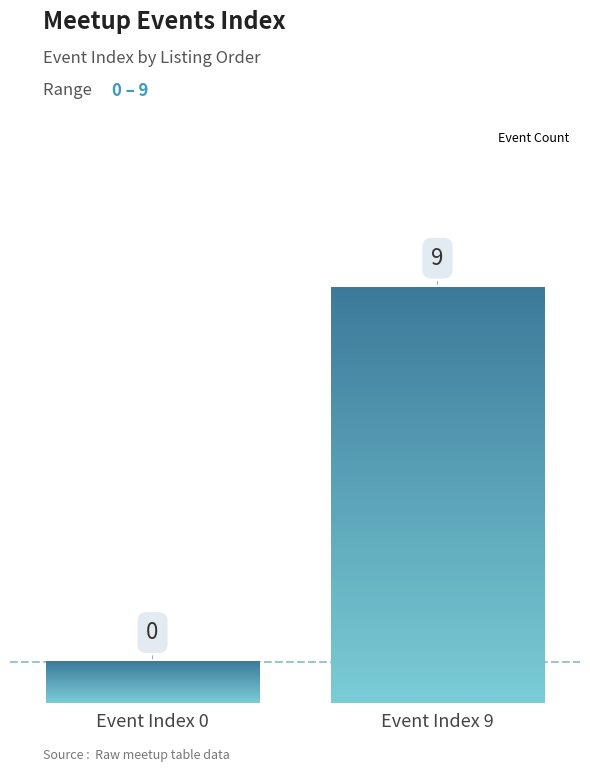

What value does the data have at Event Index 9?

10